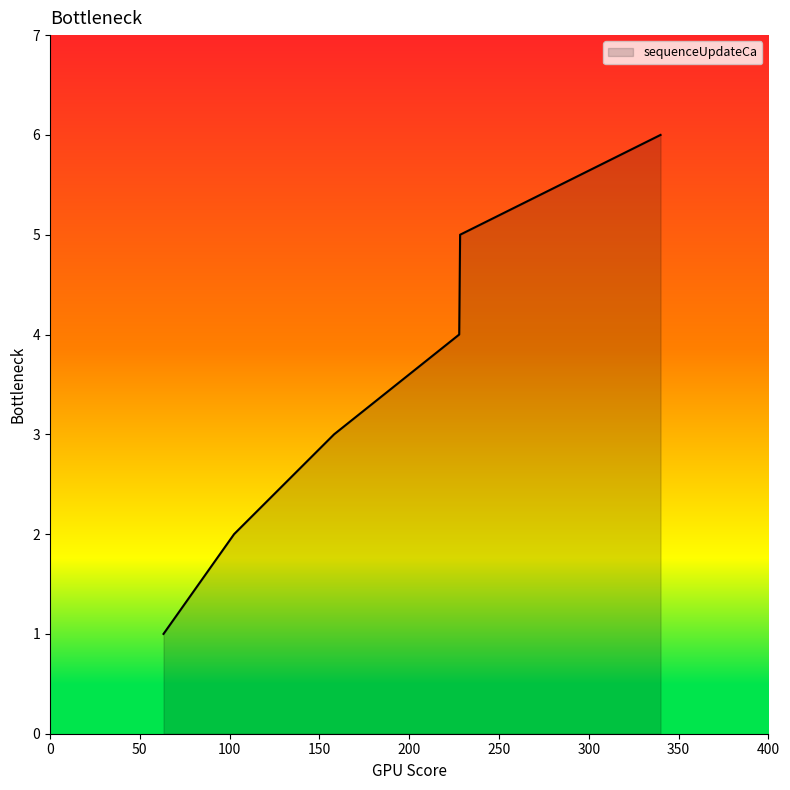

What is the difference between the maximum and minimum values?

5